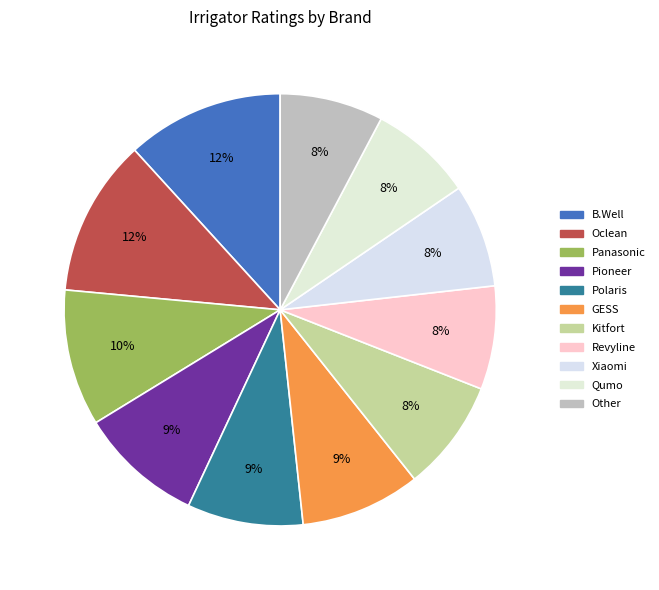

What is the ratio of the value at B.Well to the value at Qumo?

1.5